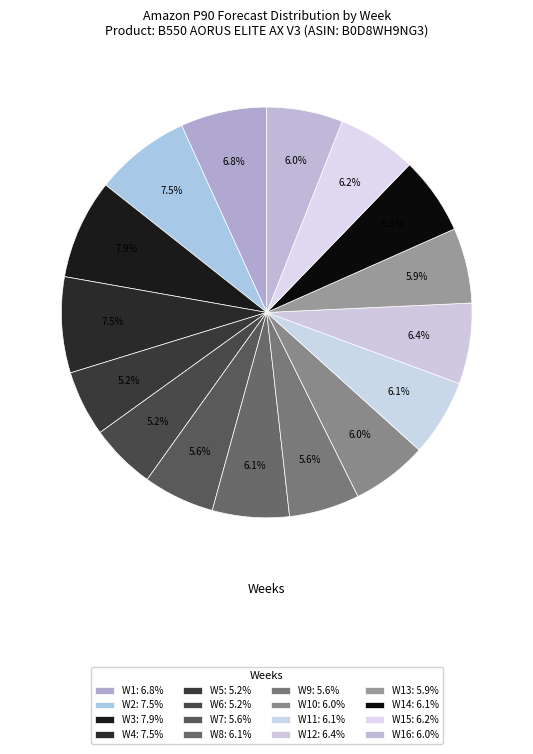

Count the number of slices in the pie.

16